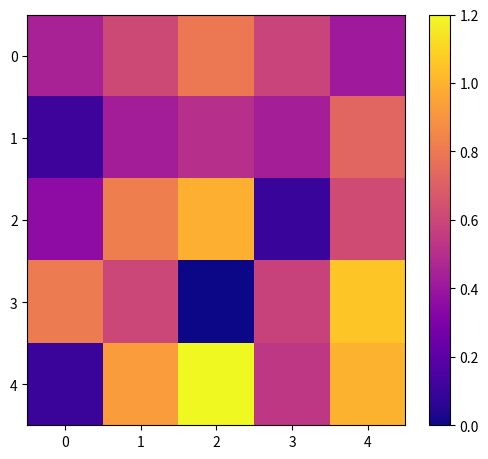

Reading right to left, transcribe all the data shown in this chart.

0: 4=0.4	3=0.6	2=0.8	1=0.6	0=0.4
1: 4=0.7	3=0.4	2=0.5	1=0.4	0=0.1
2: 4=0.6	3=0.1	2=1.0	1=0.8	0=0.4
3: 4=1.1	3=0.6	2=0.0	1=0.6	0=0.8
4: 4=1.0	3=0.5	2=1.2	1=0.9	0=0.1